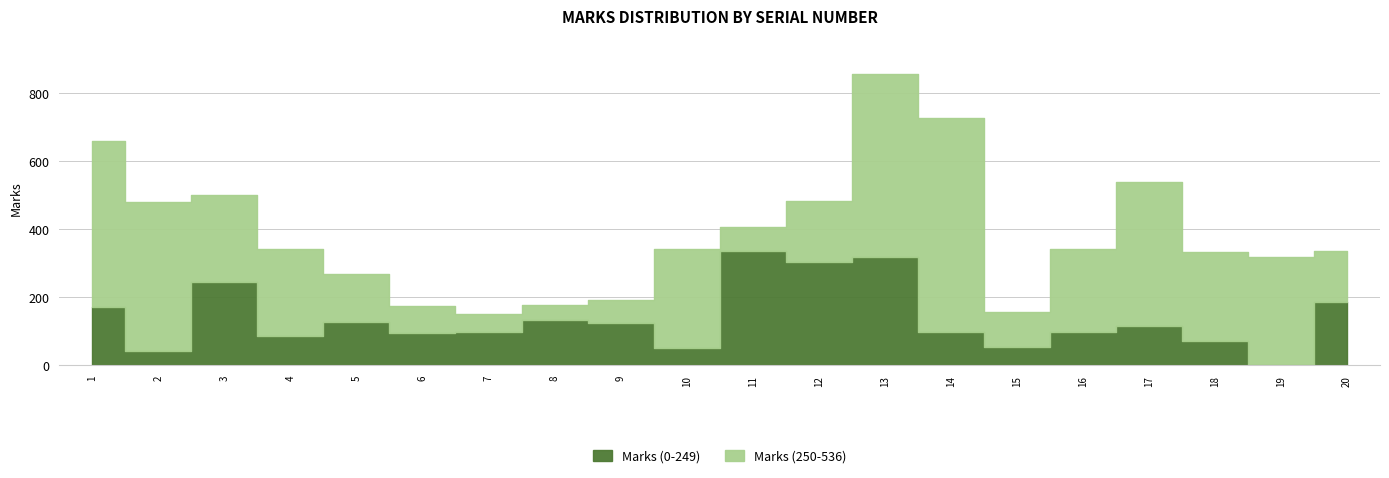

How many interior local peaks does the Marks (0-249) series have?

6